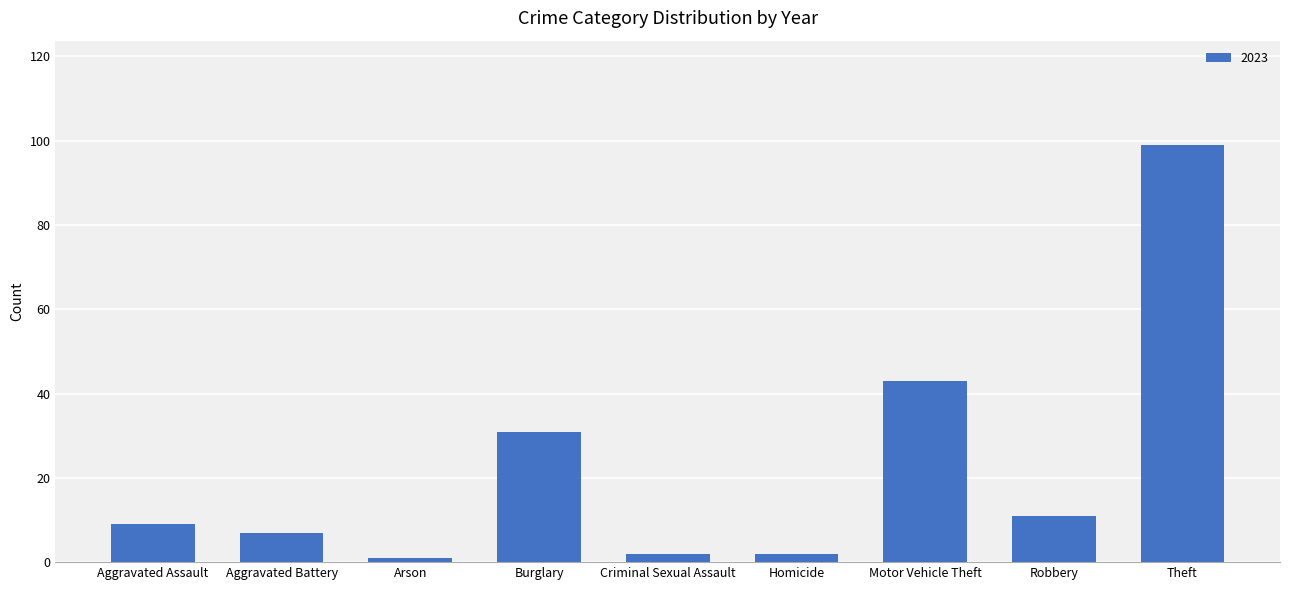

What is the maximum value shown in the chart?

99